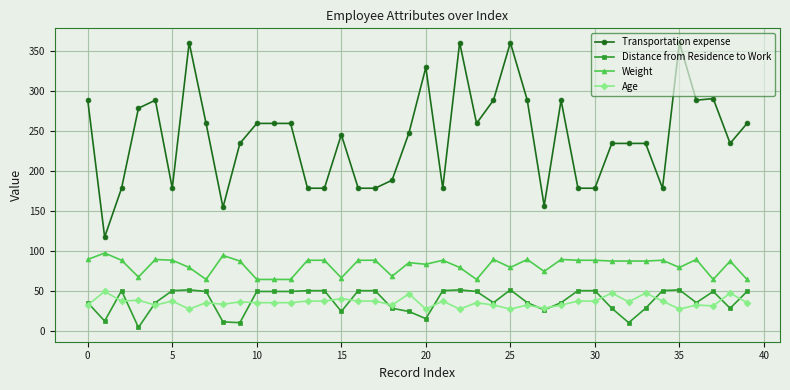

Which series has the largest range (max minus min)?

Transportation expense